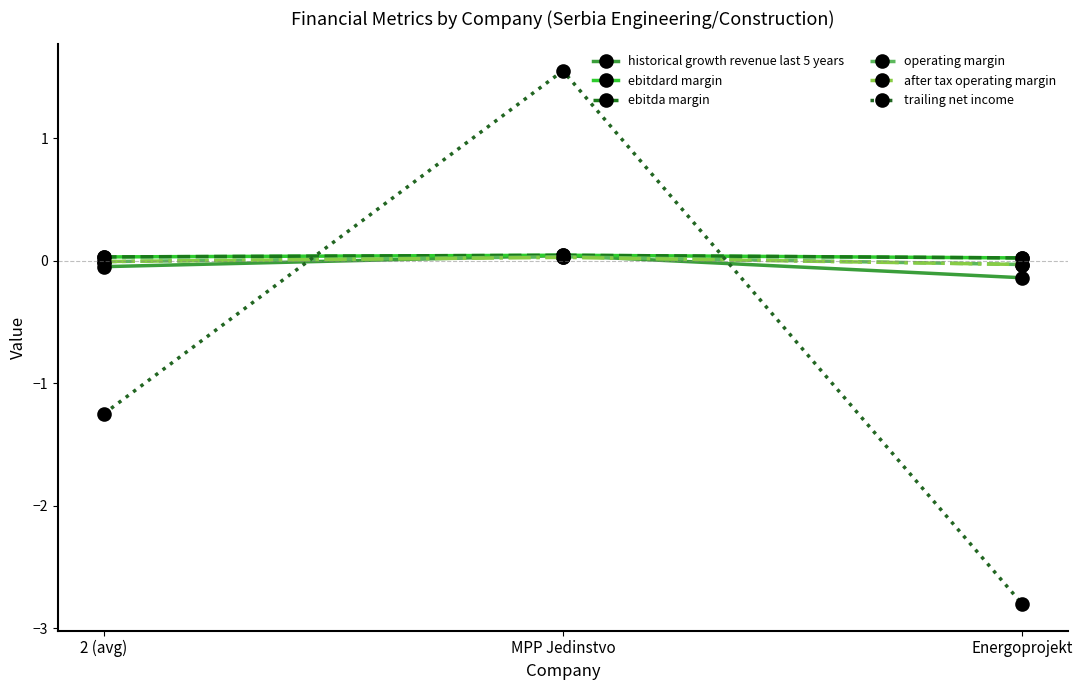

Which series has the largest range (max minus min)?

trailing net income